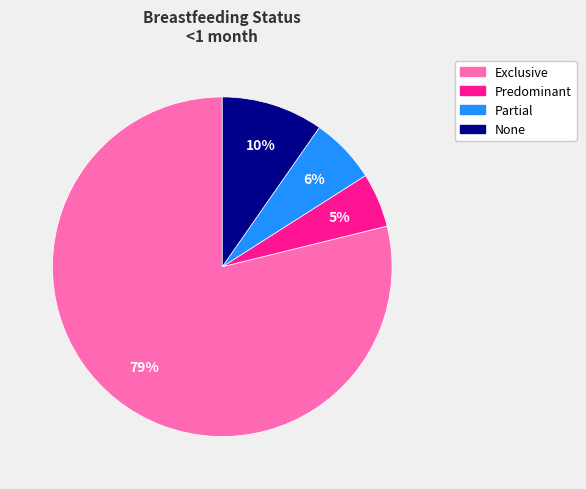

How many segments does this pie chart have?

4